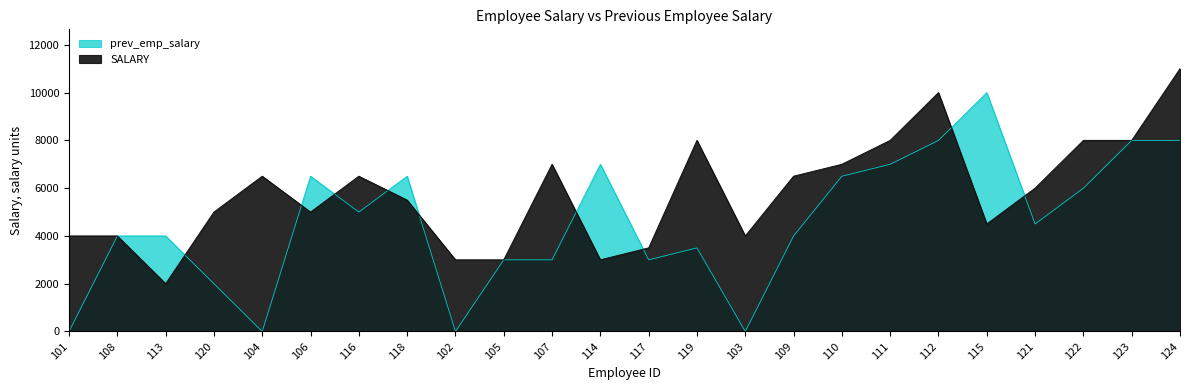

Where do prev_emp_salary and SALARY first cross each other?

113 and 120